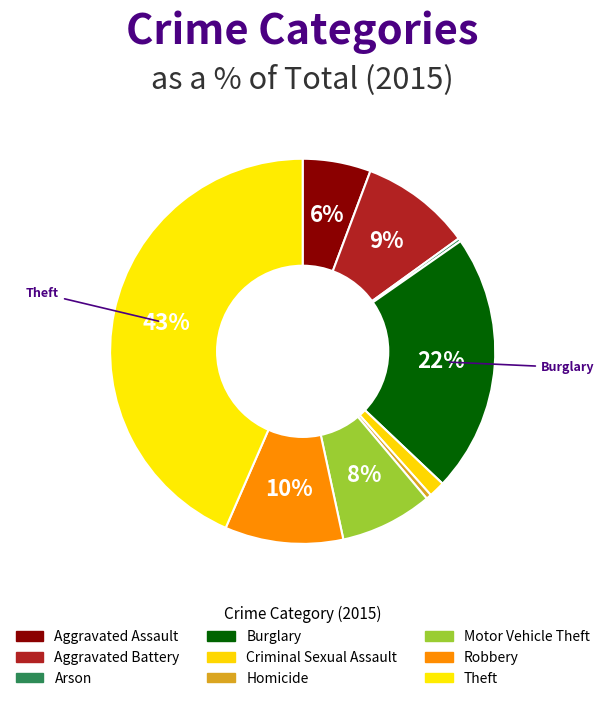

Which slice is the largest?

Theft